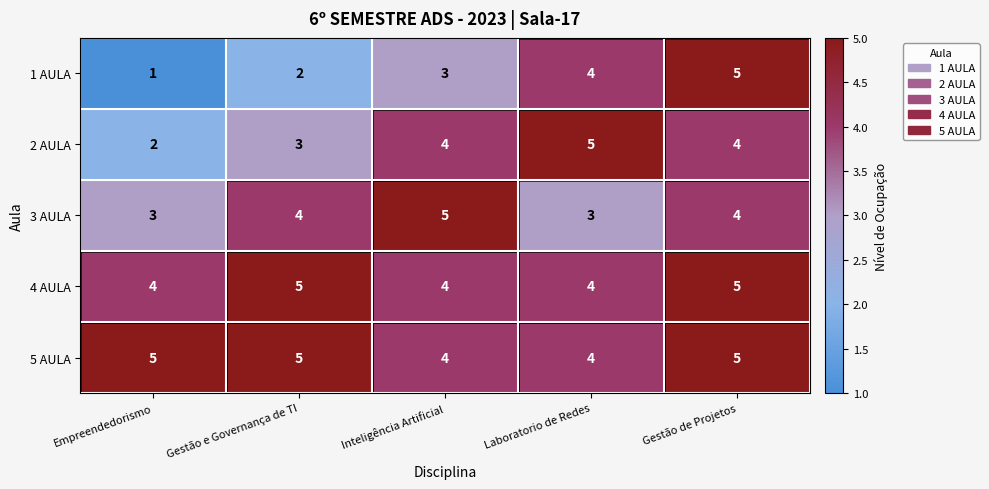

What is the minimum value shown in the chart?

1